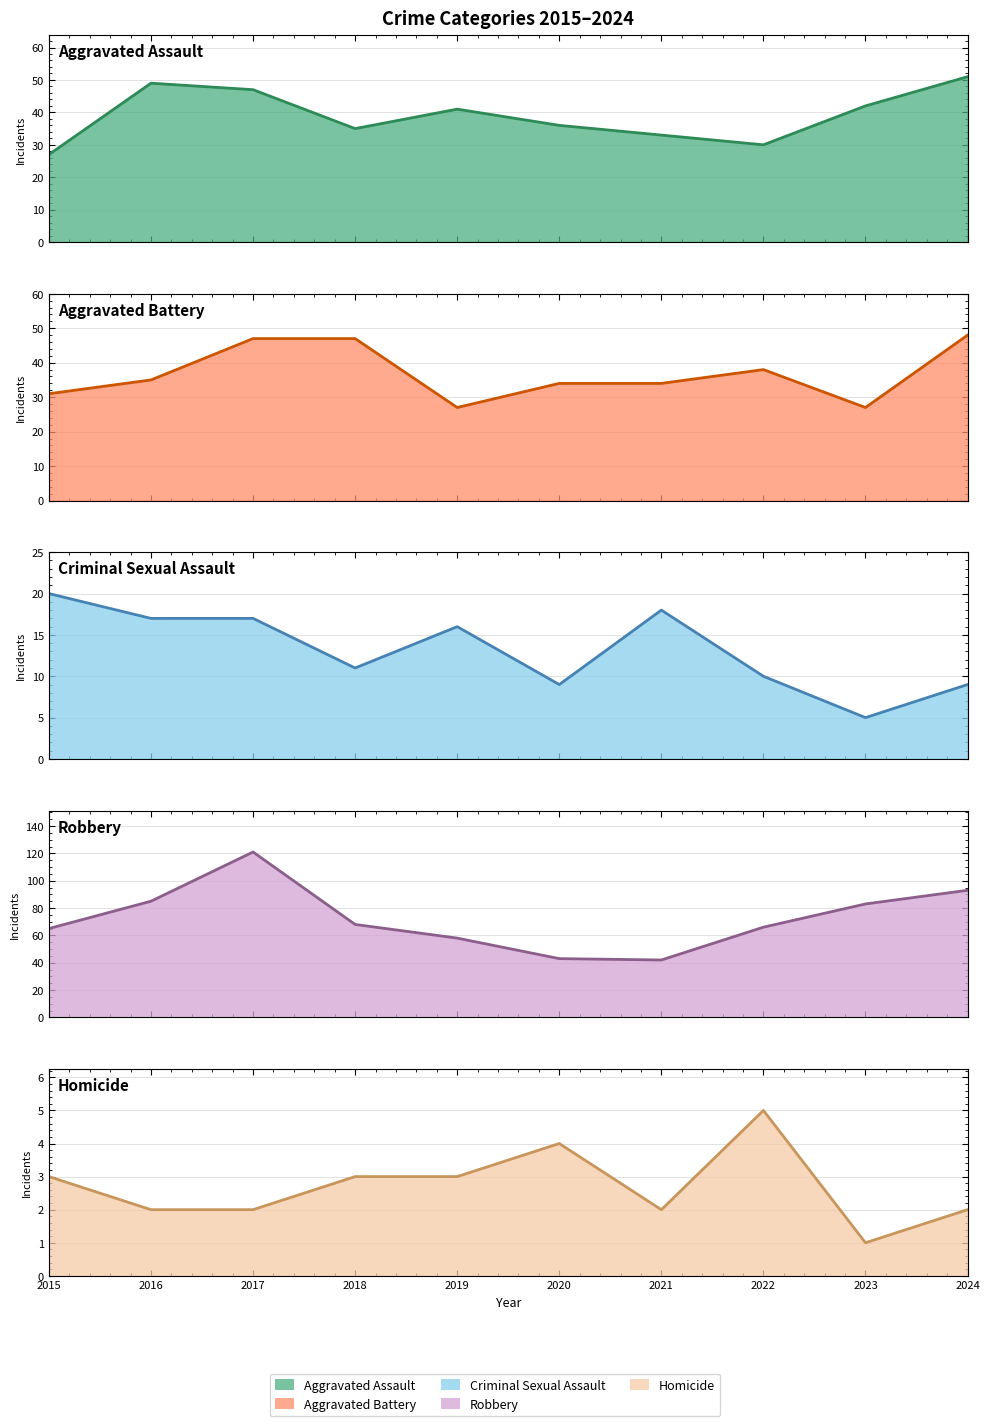

What is the sum of the Criminal Sexual Assault values at 2016 and 2018?

28